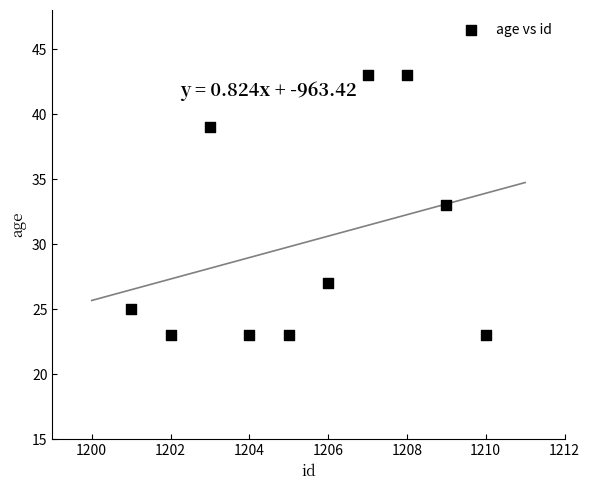

What is the range of X values (max minus min)?

9